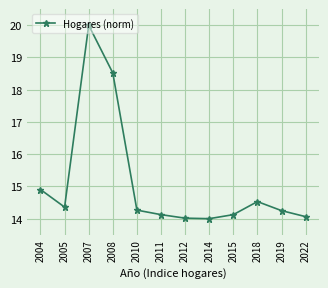

At which category does the chart reach its peak across all series?

2007